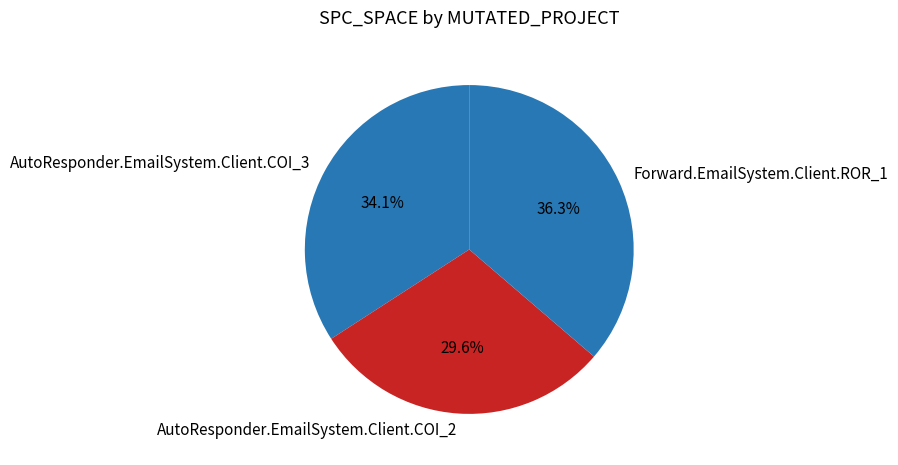

What percentage is the AutoResponder.EmailSystem.Client.COI_2 slice, to the nearest percent?

30%